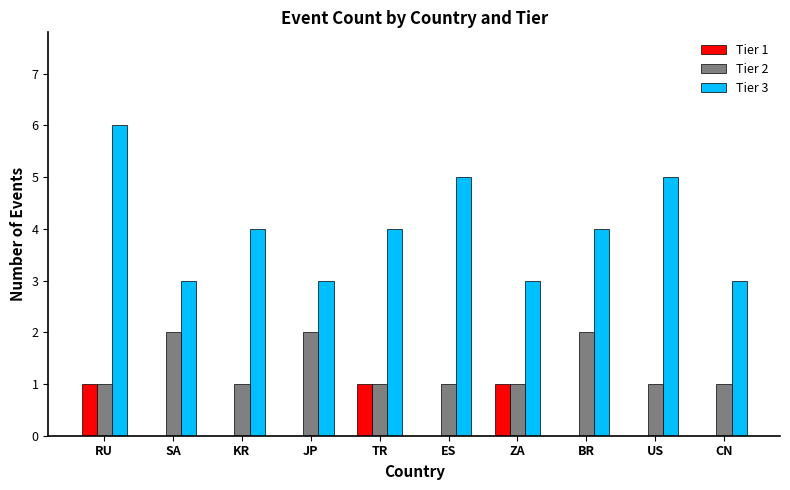

How many categories are shown in the chart?

10